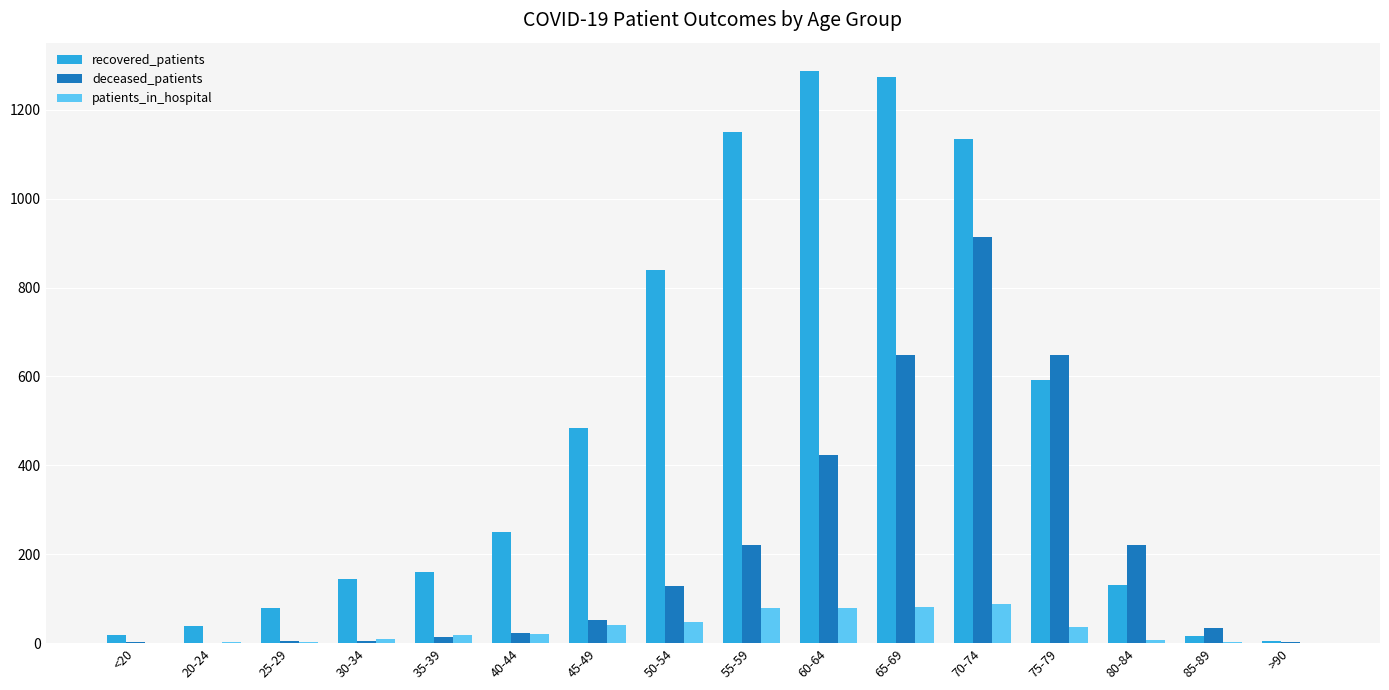

Which series changed the most between 80-84 and >90?

deceased_patients